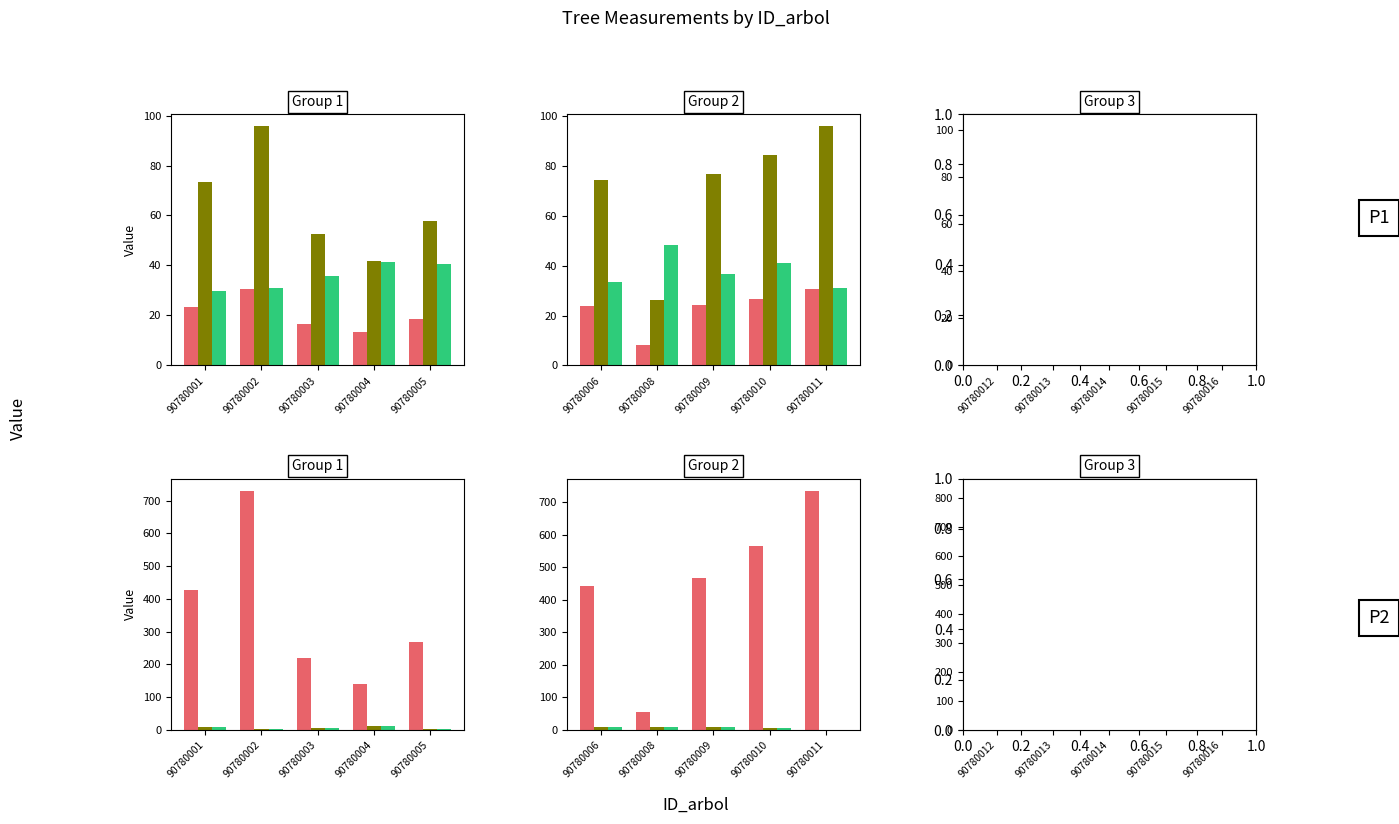

How many data points in bal_intrasp are above 5?

3